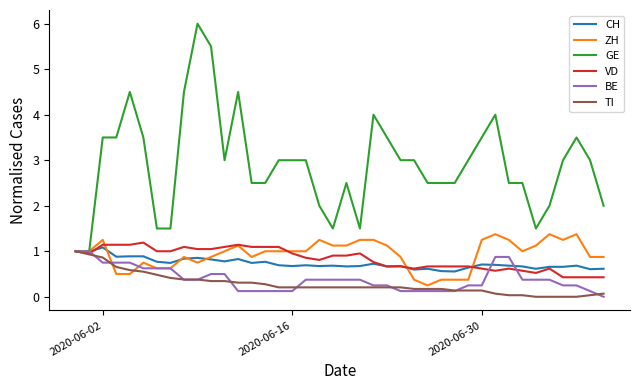

Which series has the widest spread of values?

GE